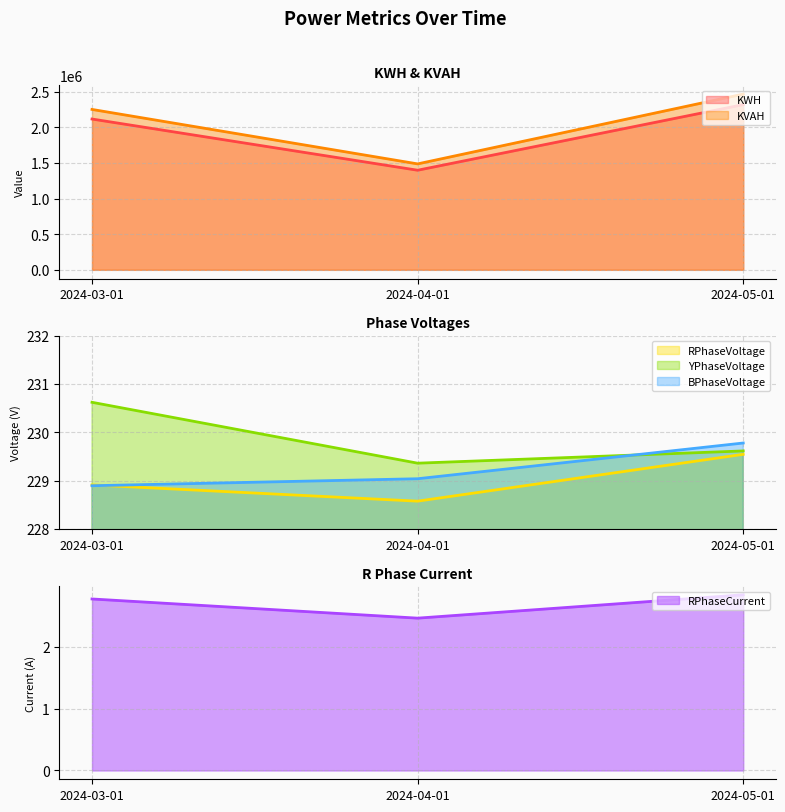

What are all the series names shown in the legend?

KWH, KVAH, RPhaseVoltage, YPhaseVoltage, BPhaseVoltage, RPhaseCurrent